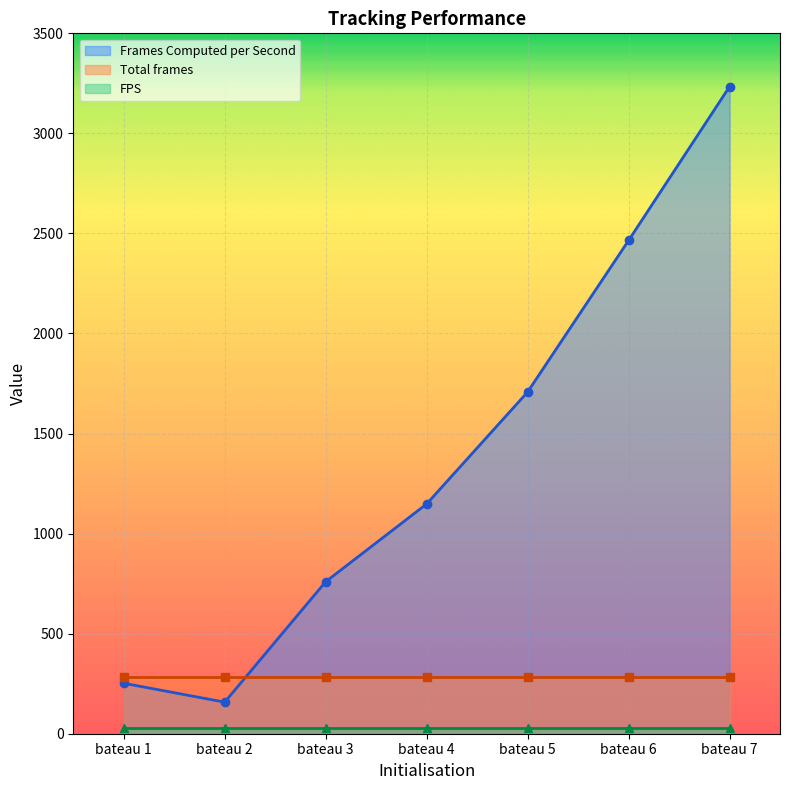

What is the highest value of the Frames Computed per Second series?

3233.3